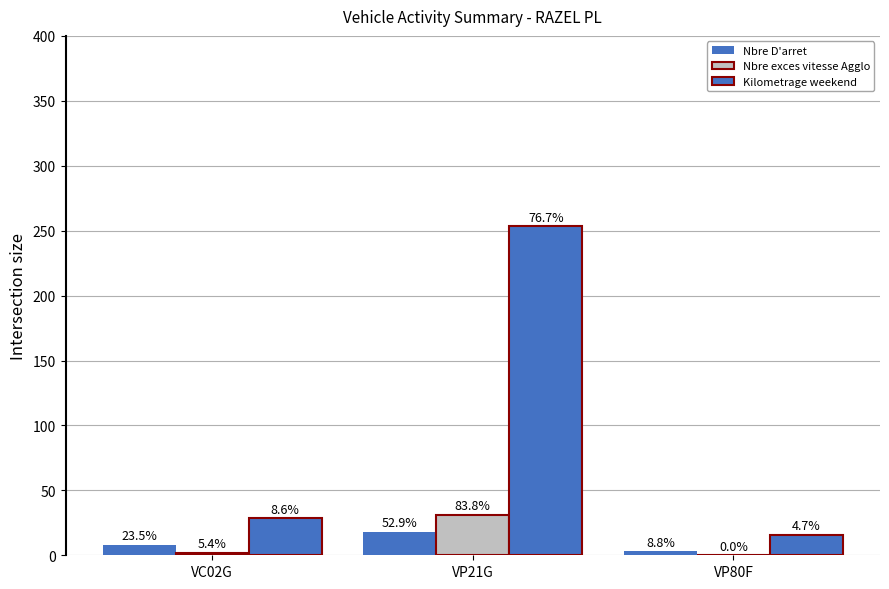

How many groups of bars are there?

3